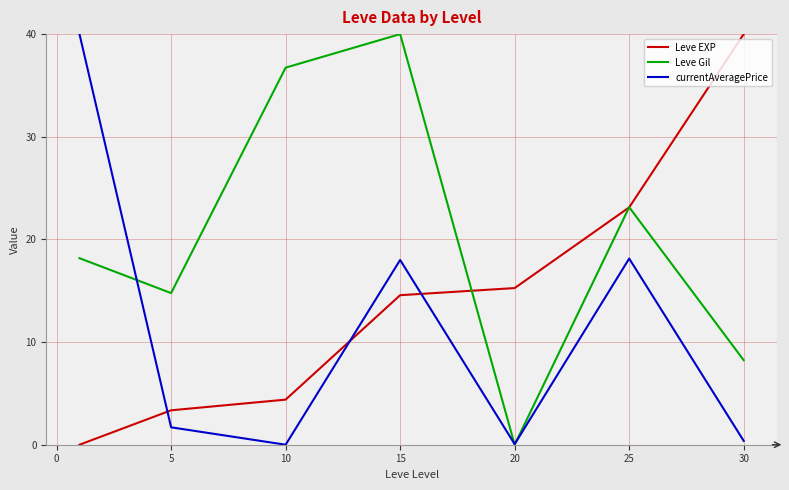

How many intersections are there between Leve EXP and currentAveragePrice?

3